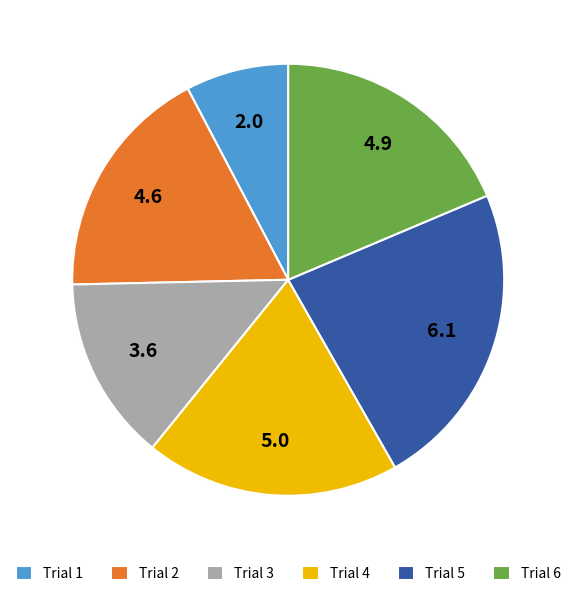

What is the smallest slice in the pie chart?

Trial 1